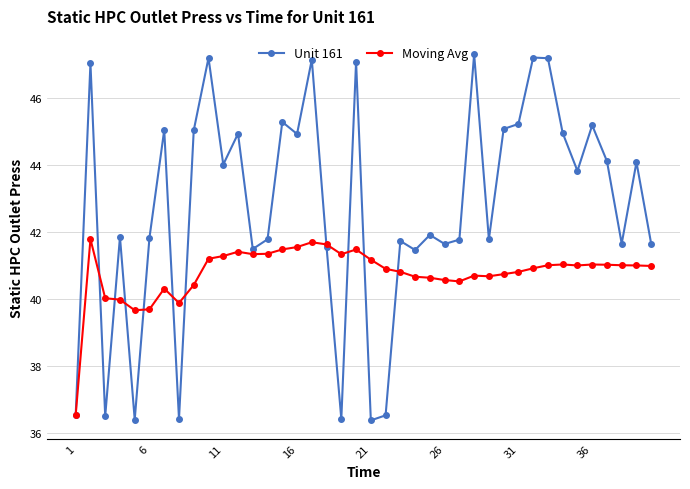

How many interior local valleys does the Unit 161 series have?

13